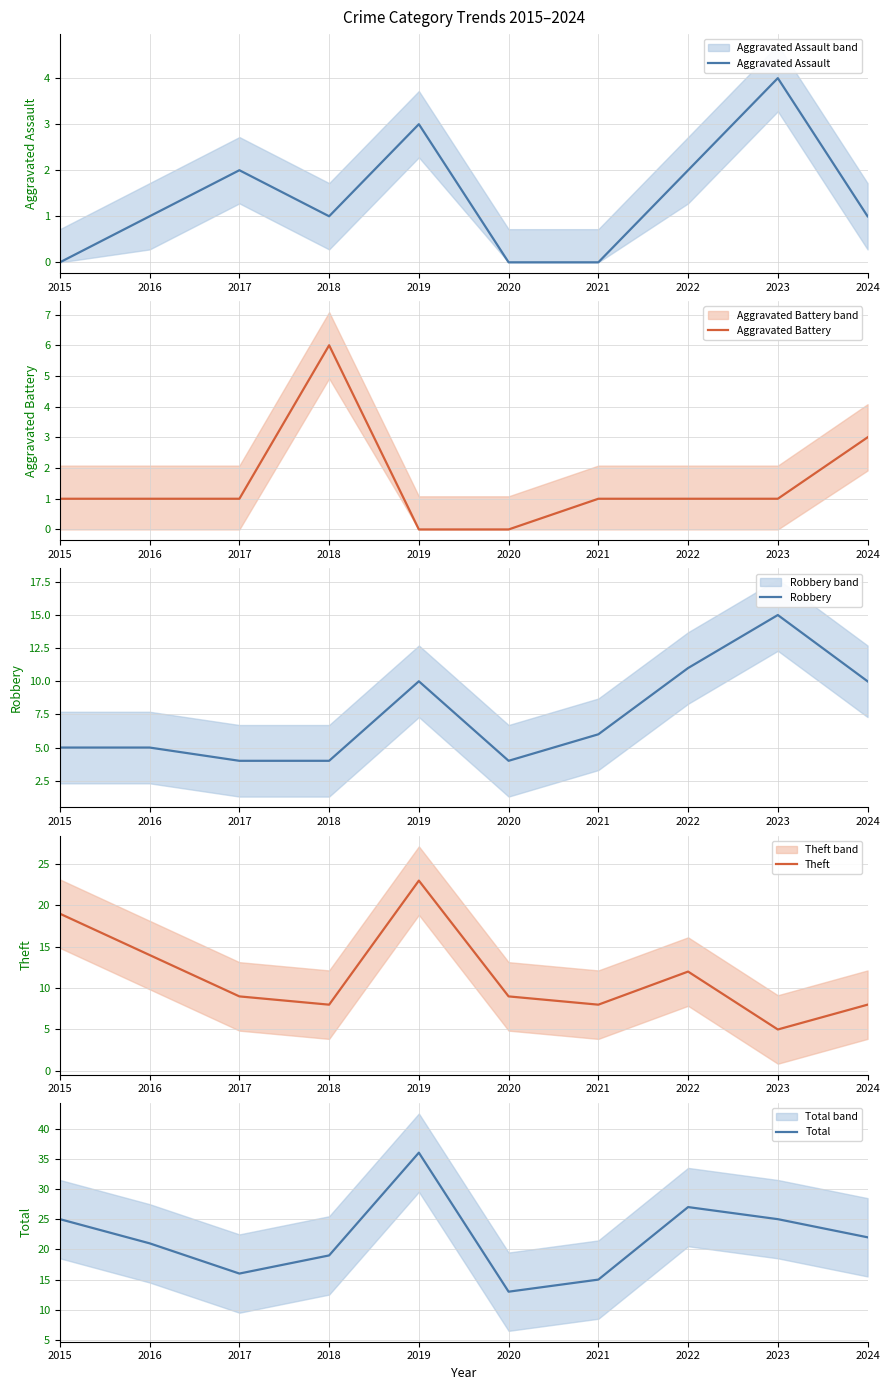

True or false: Total and Aggravated Battery cross at least once.

False